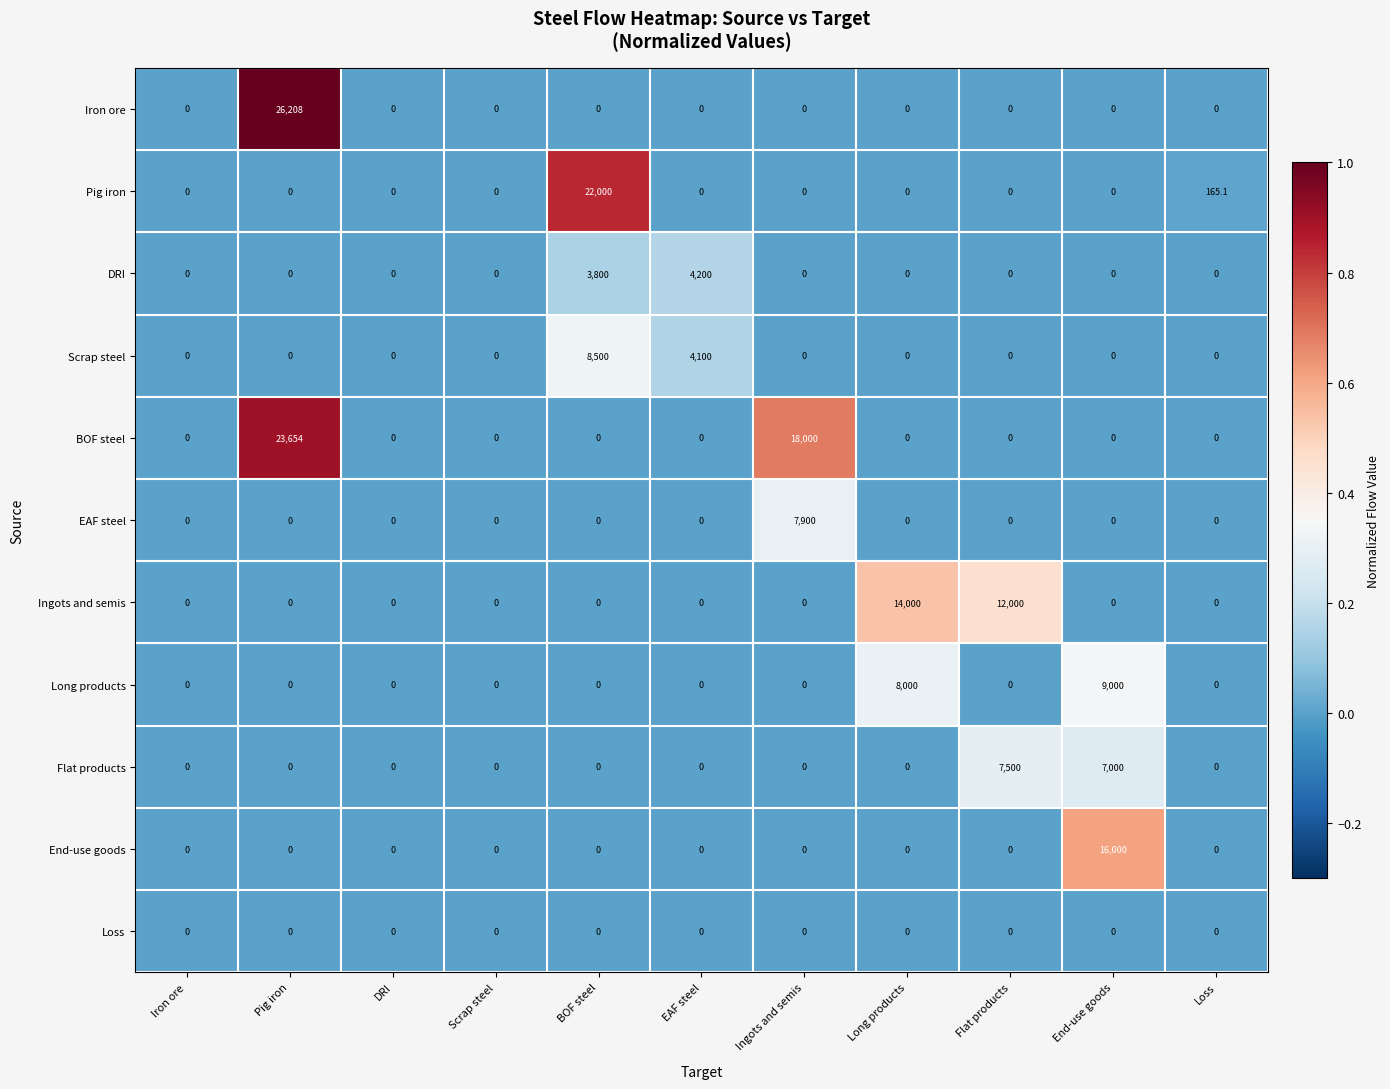

At which label does DRI reach its peak?

EAF steel